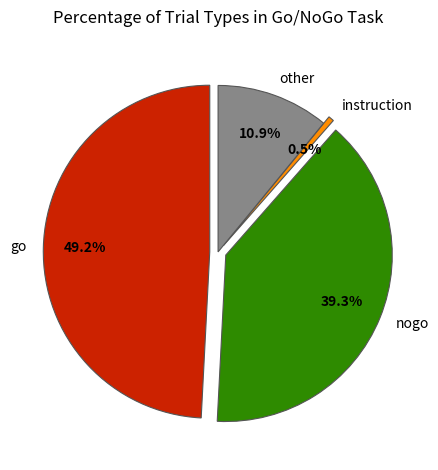

Approximately how many times larger is the value at instruction compared to other?

0.1